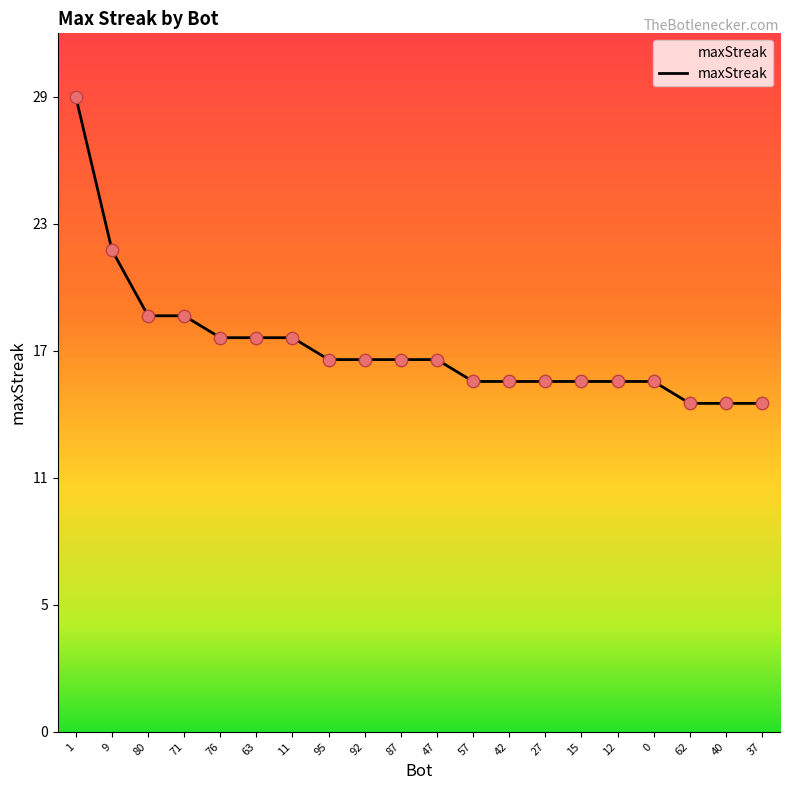

Is this an area chart (filled region under the line)?

Yes